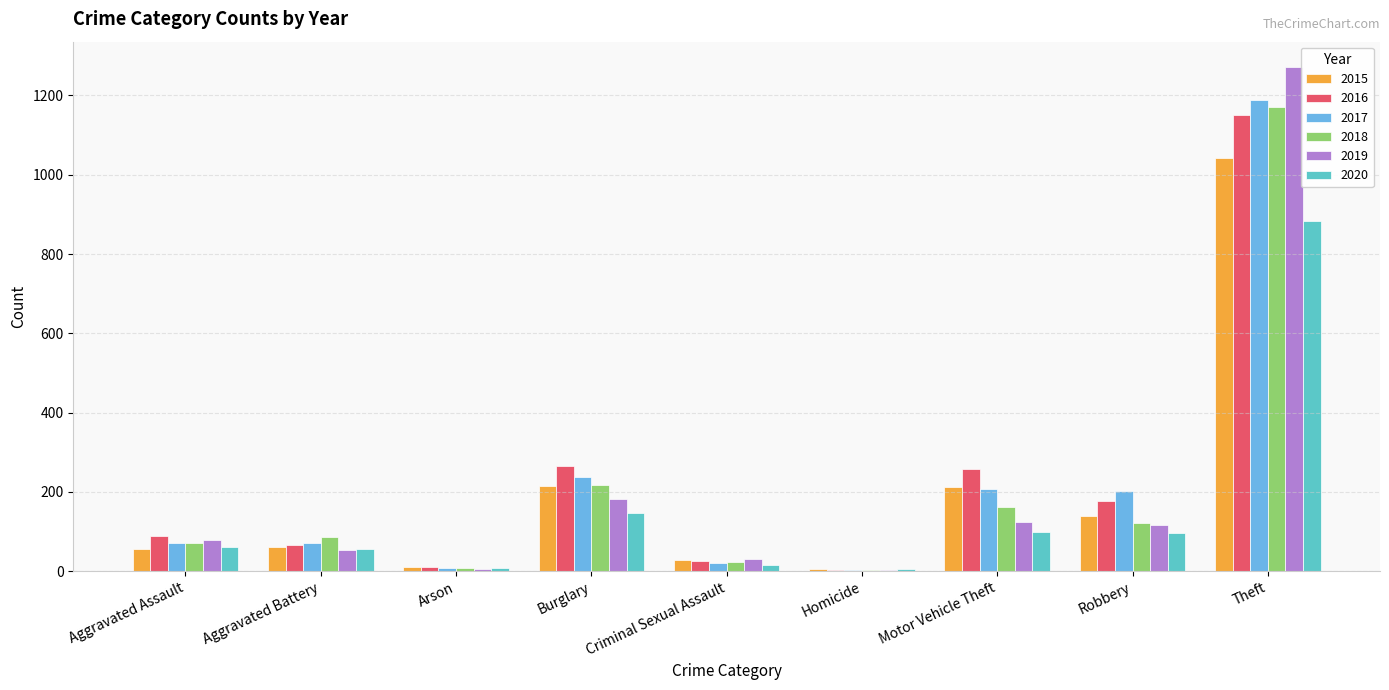

Which series changed the most between Aggravated Battery and Criminal Sexual Assault?

2018